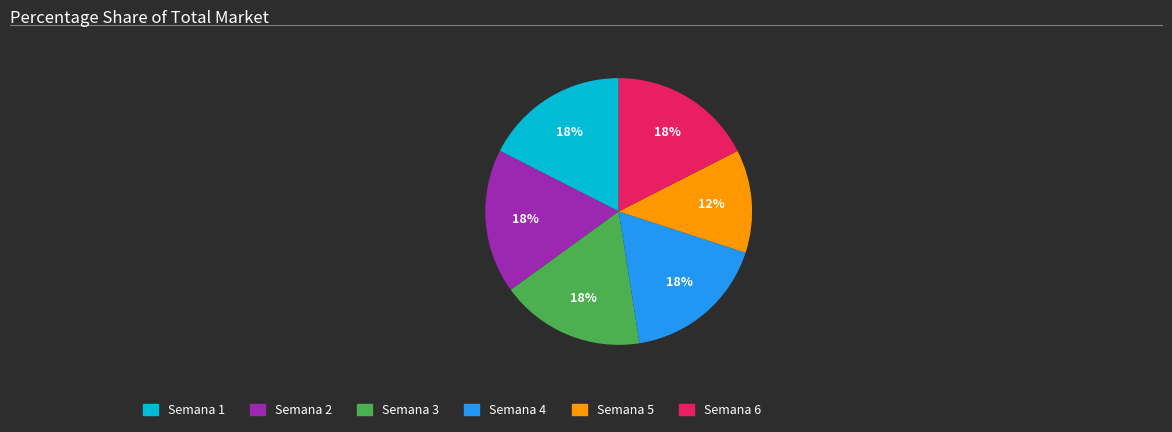

The Semana 1 slice represents 18% of the pie. True or false?

True